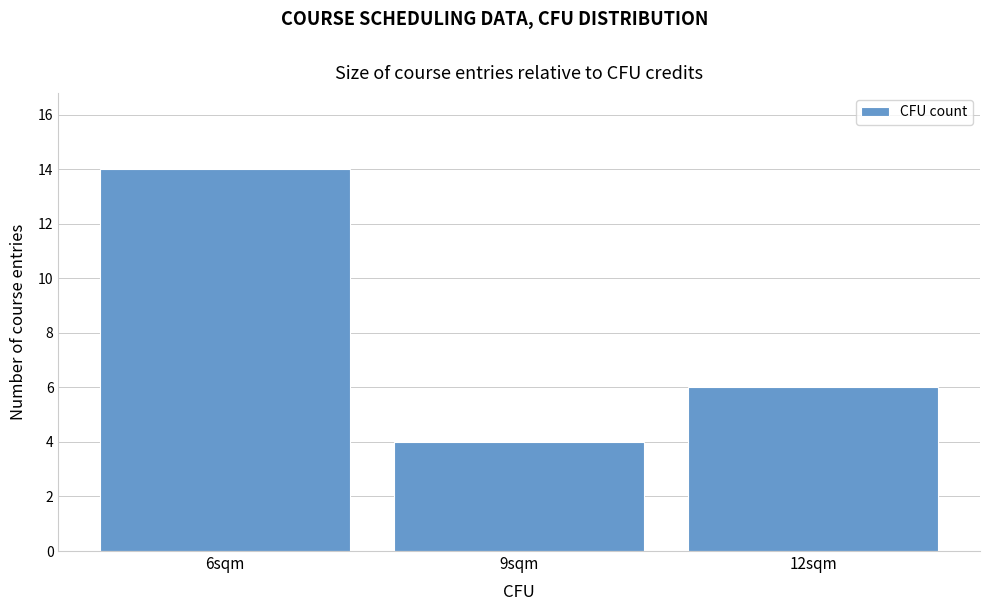

What is the height of the bar covering 10.5 to 13.5 on the x-axis? The values are not printed on the chart, so give them approximately, as read against the axis.

6